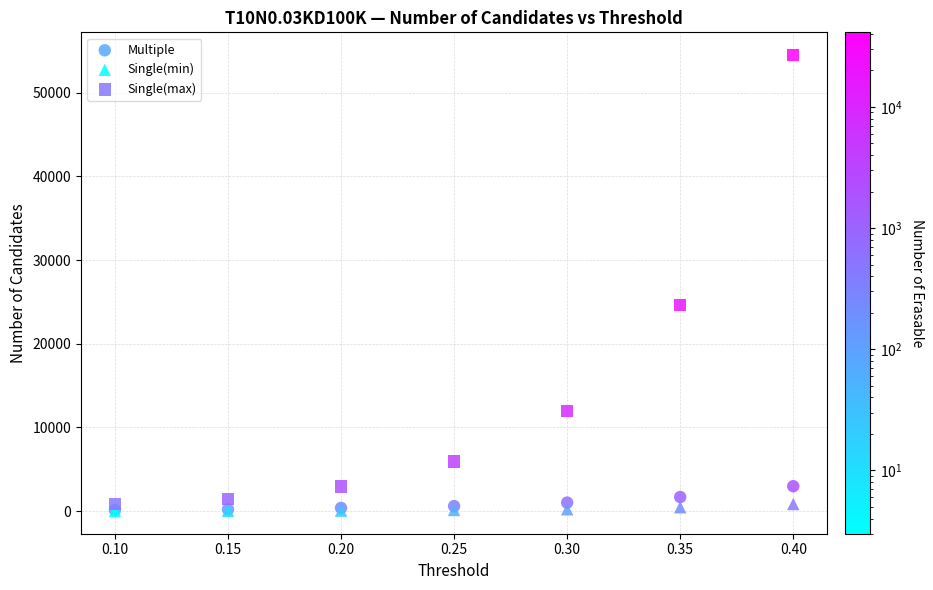

In the Single(max) series, what Y value is closest to 27664?

24654